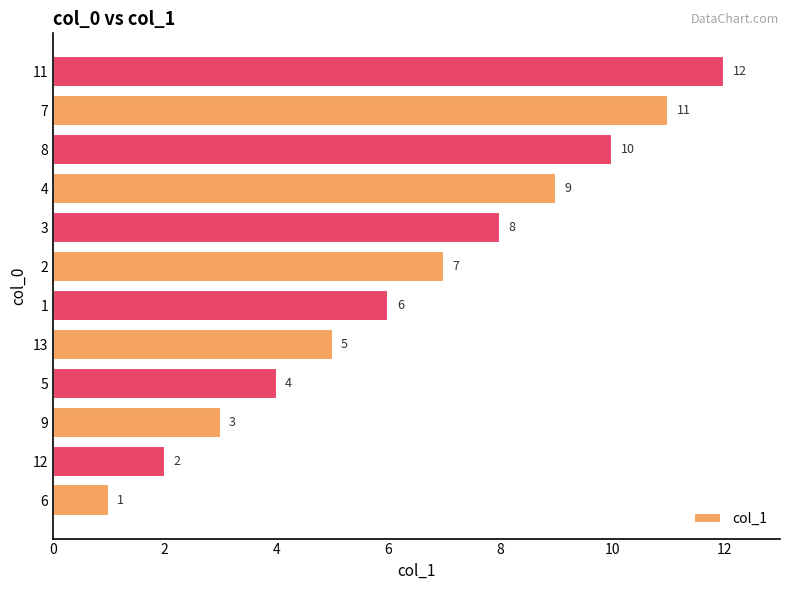

What is the difference between the maximum and second lowest values?

10